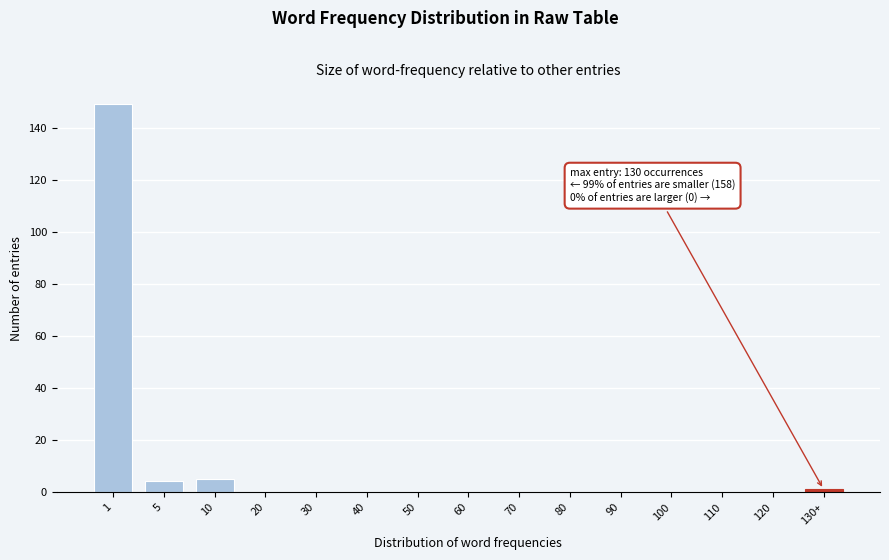

Reading left to right, list all the values displayed in this chart.

1=149	5=4	10=5	20=0	30=0	40=0	50=0	60=0	70=0	80=0	90=0	100=0	110=0	120=0	130+=1